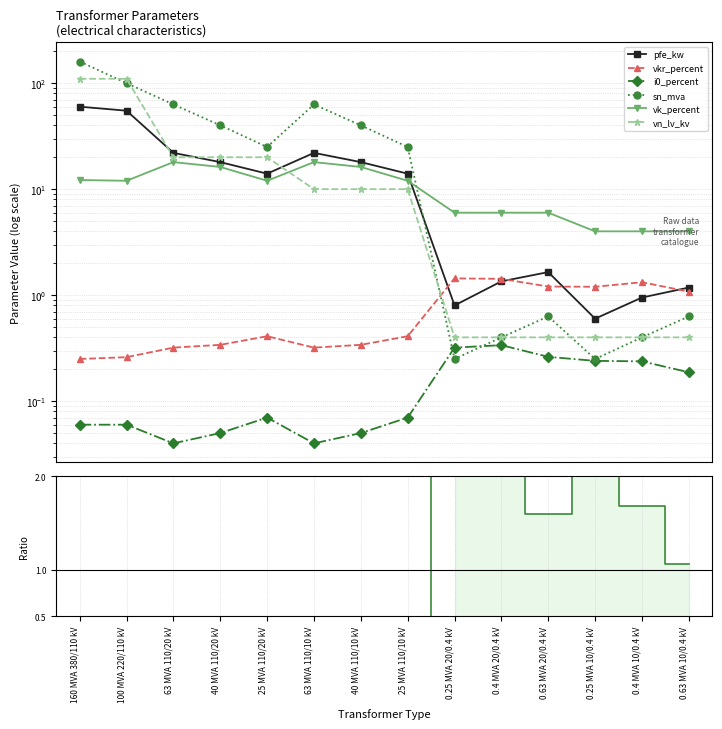

Where is the first local minimum for vkr_percent?

63 MVA 110/10 kV